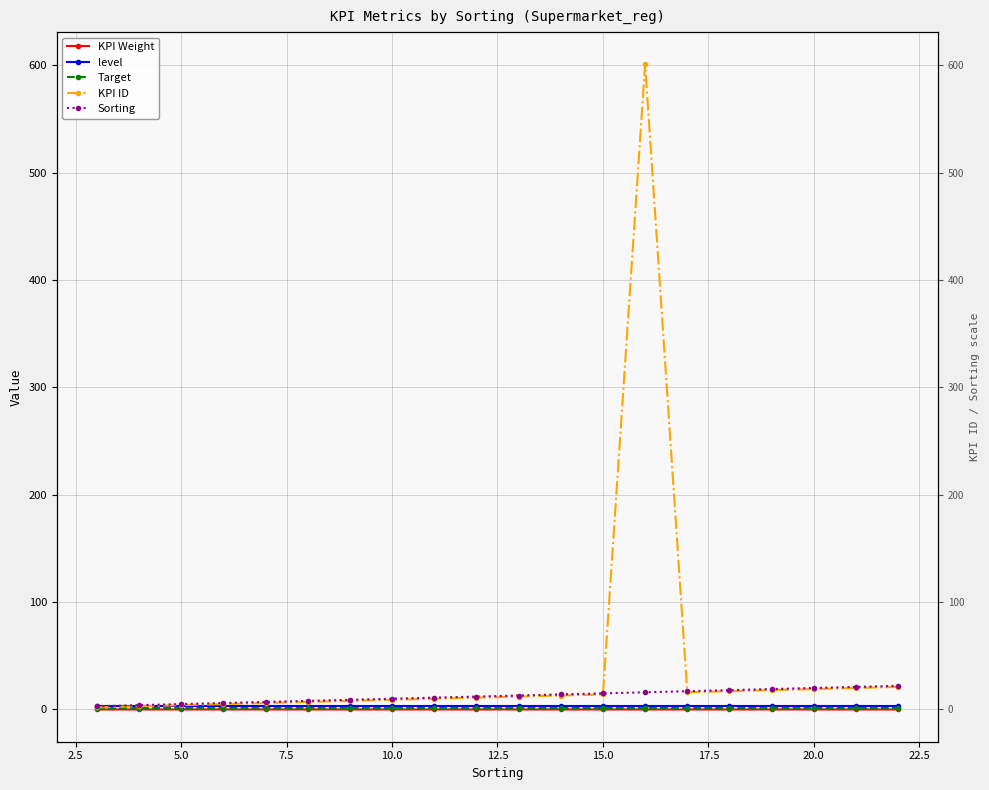

Is the value of KPI ID at 13 greater than the value of level at 2.5?

Yes